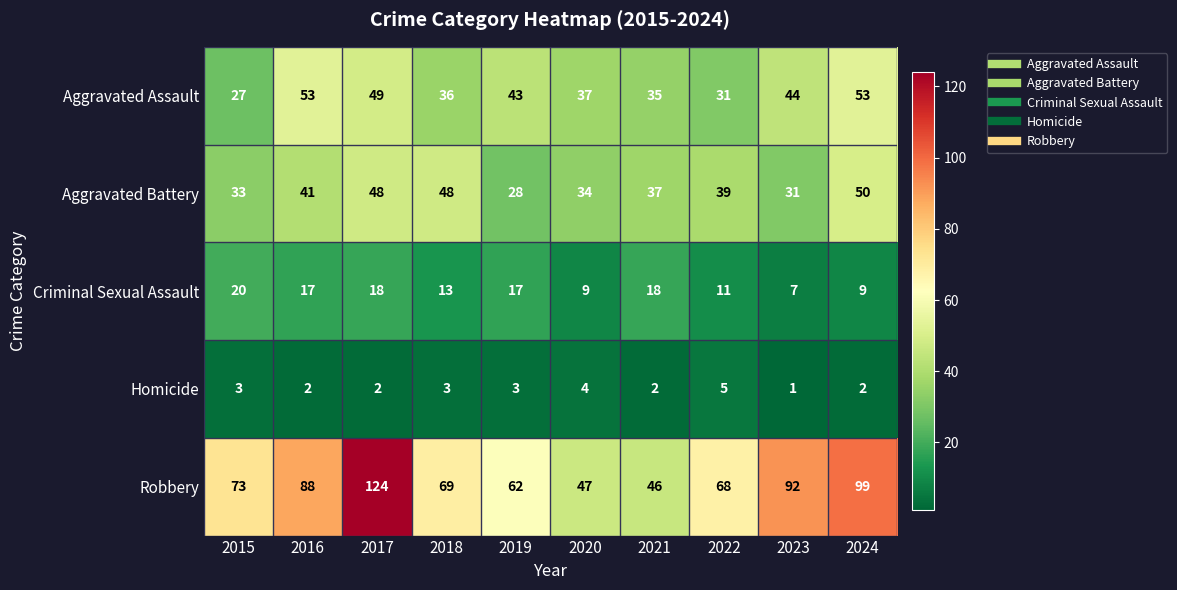

What is the total value across all series at 2017?

241